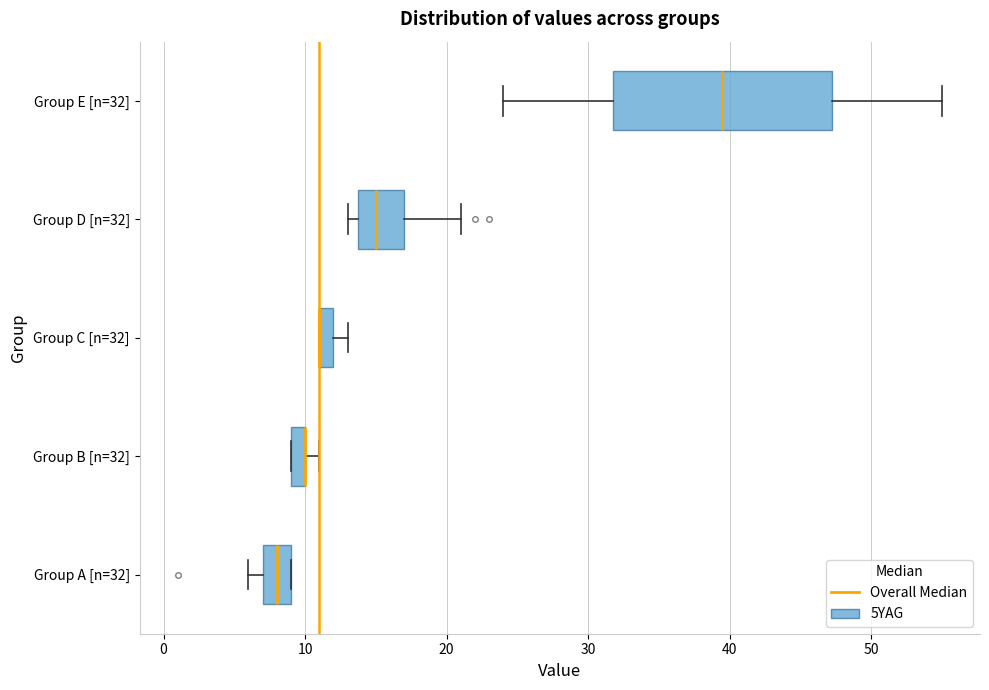

Where is the left edge of the box for Group A [n=32] on the x-axis? The values are not printed on the chart, so give them approximately, as read against the axis.

7